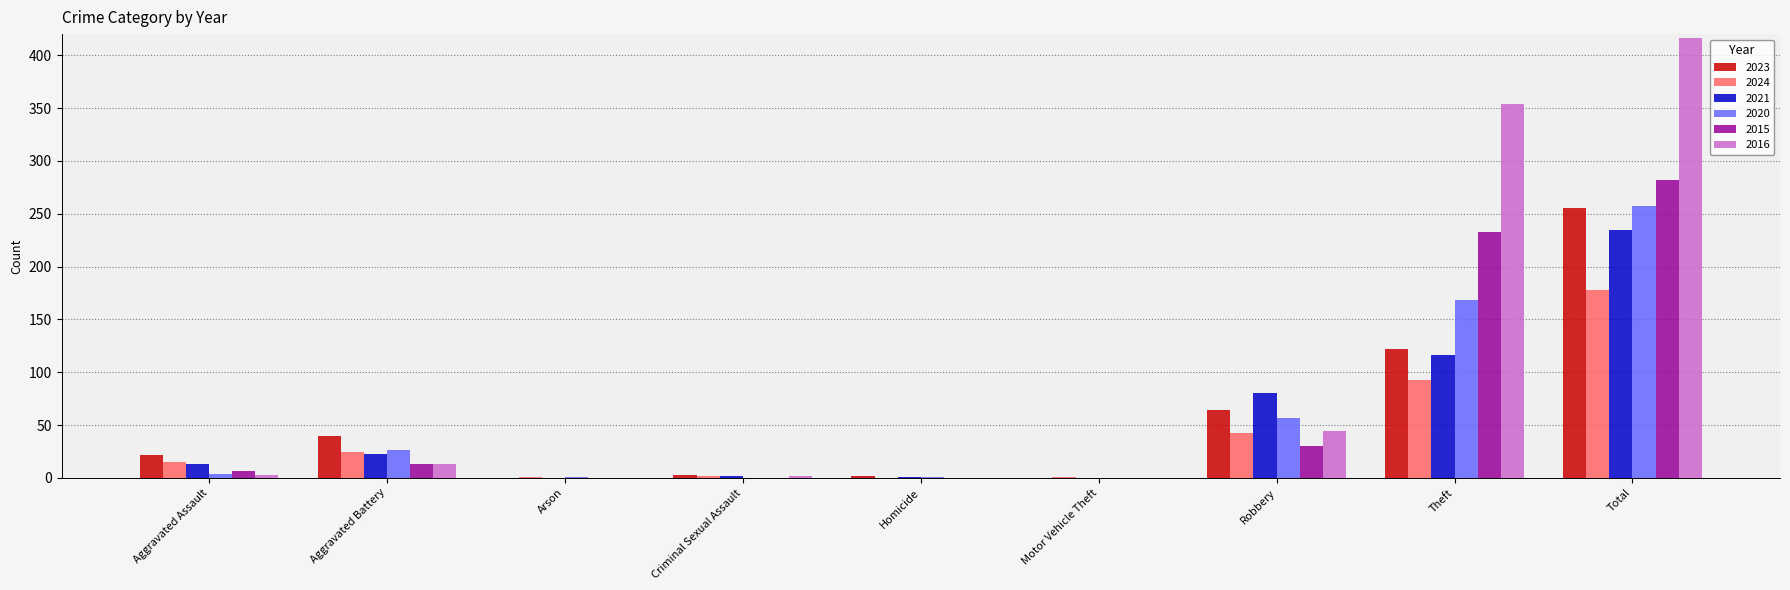

Which series has the largest total across all categories?

2016